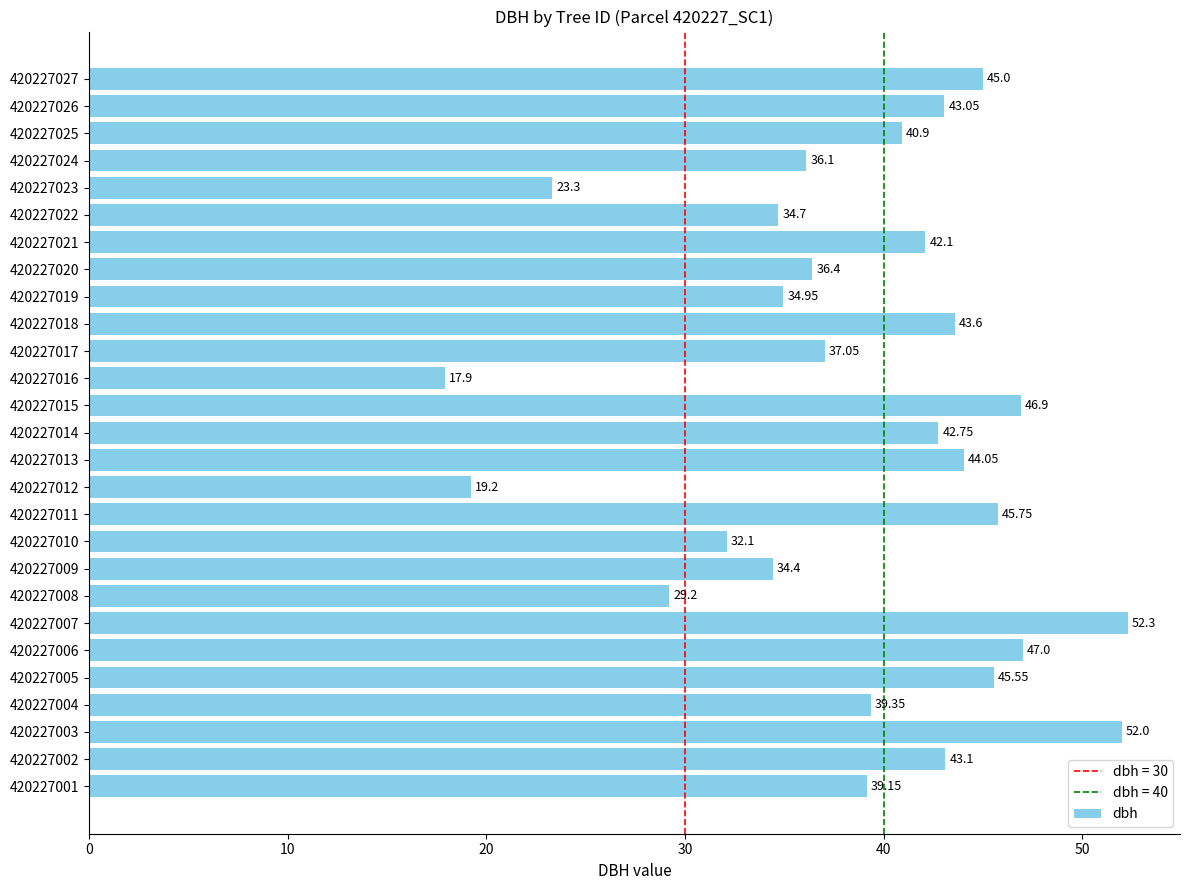

Between 420227019 and 420227024, which is larger?

420227024